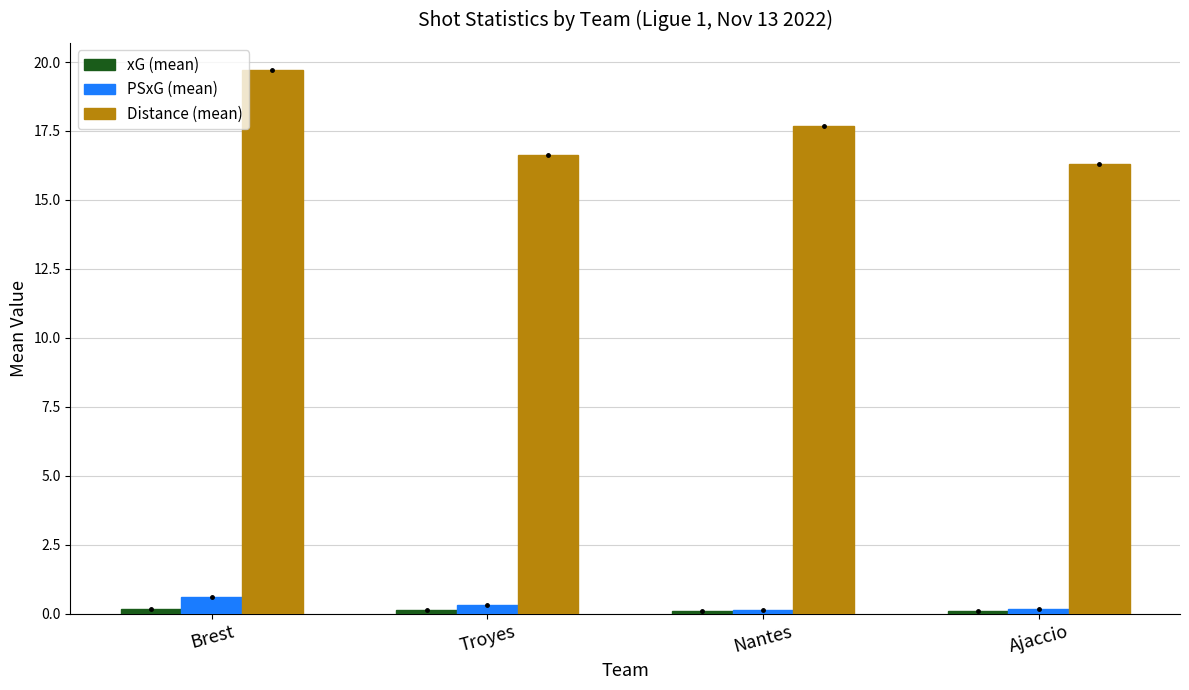

What is the maximum value for Distance (mean)?

19.7